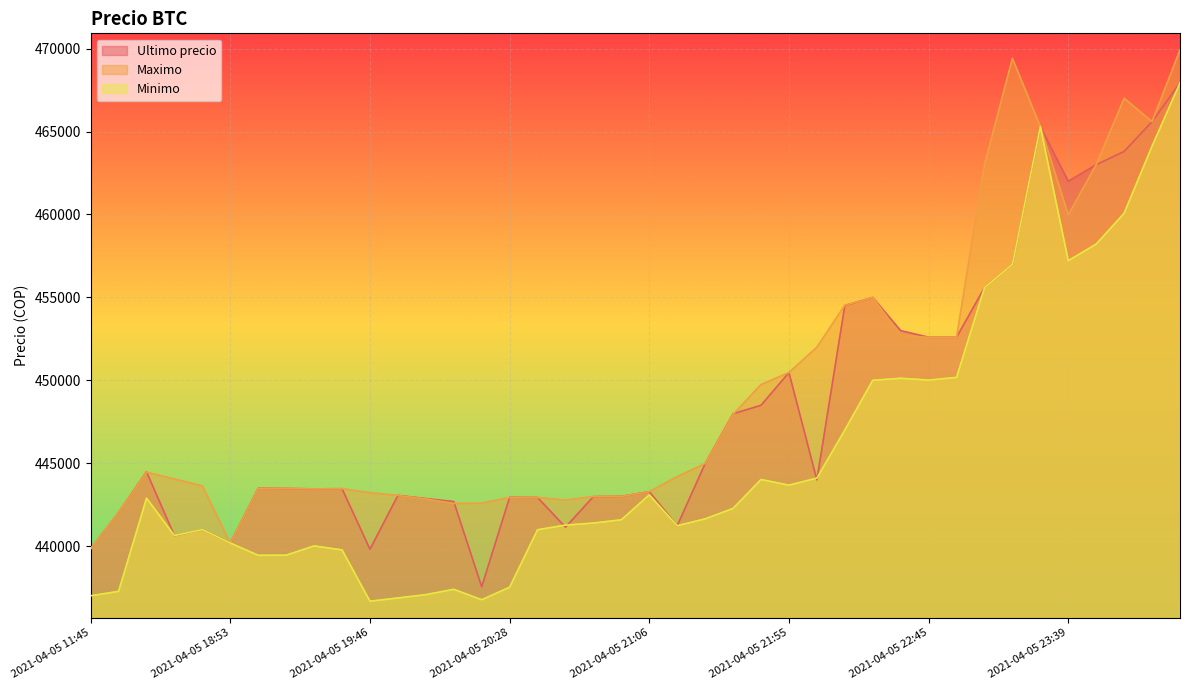

List the series in order of their overall mean, highest first.

Maximo, Ultimo precio, Minimo